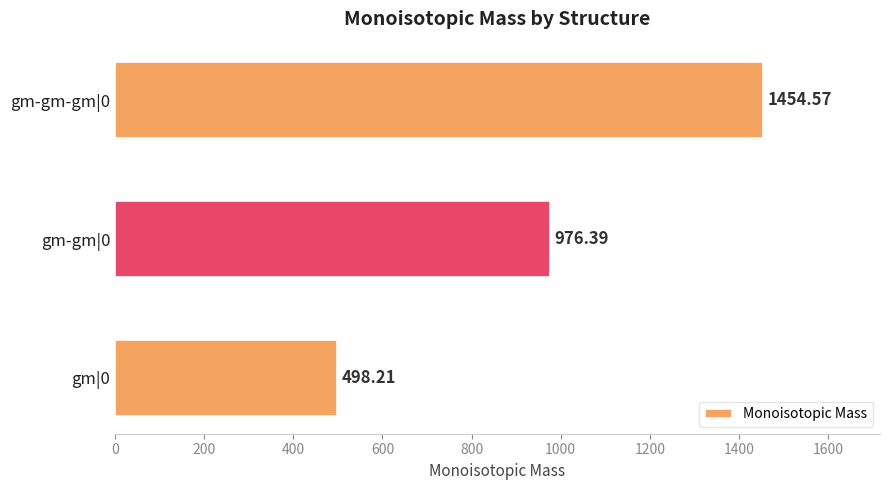

Approximately how many times larger is the value at gm-gm|0 compared to gm|0?

2.0